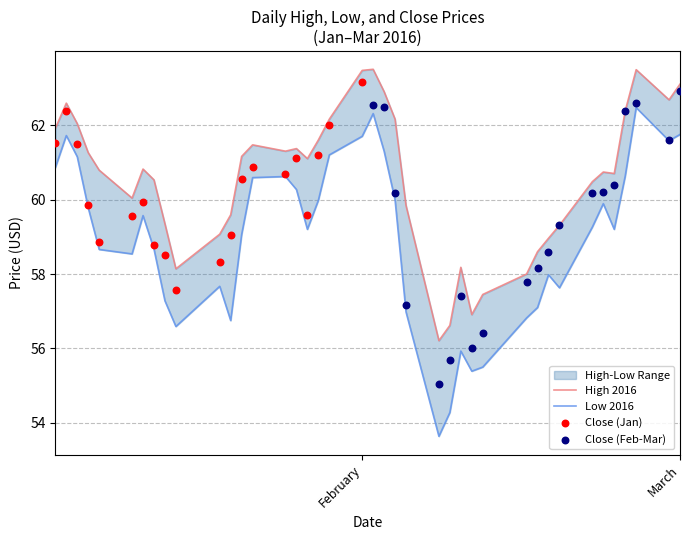

At how many categories does at least one series exceed 60?

26